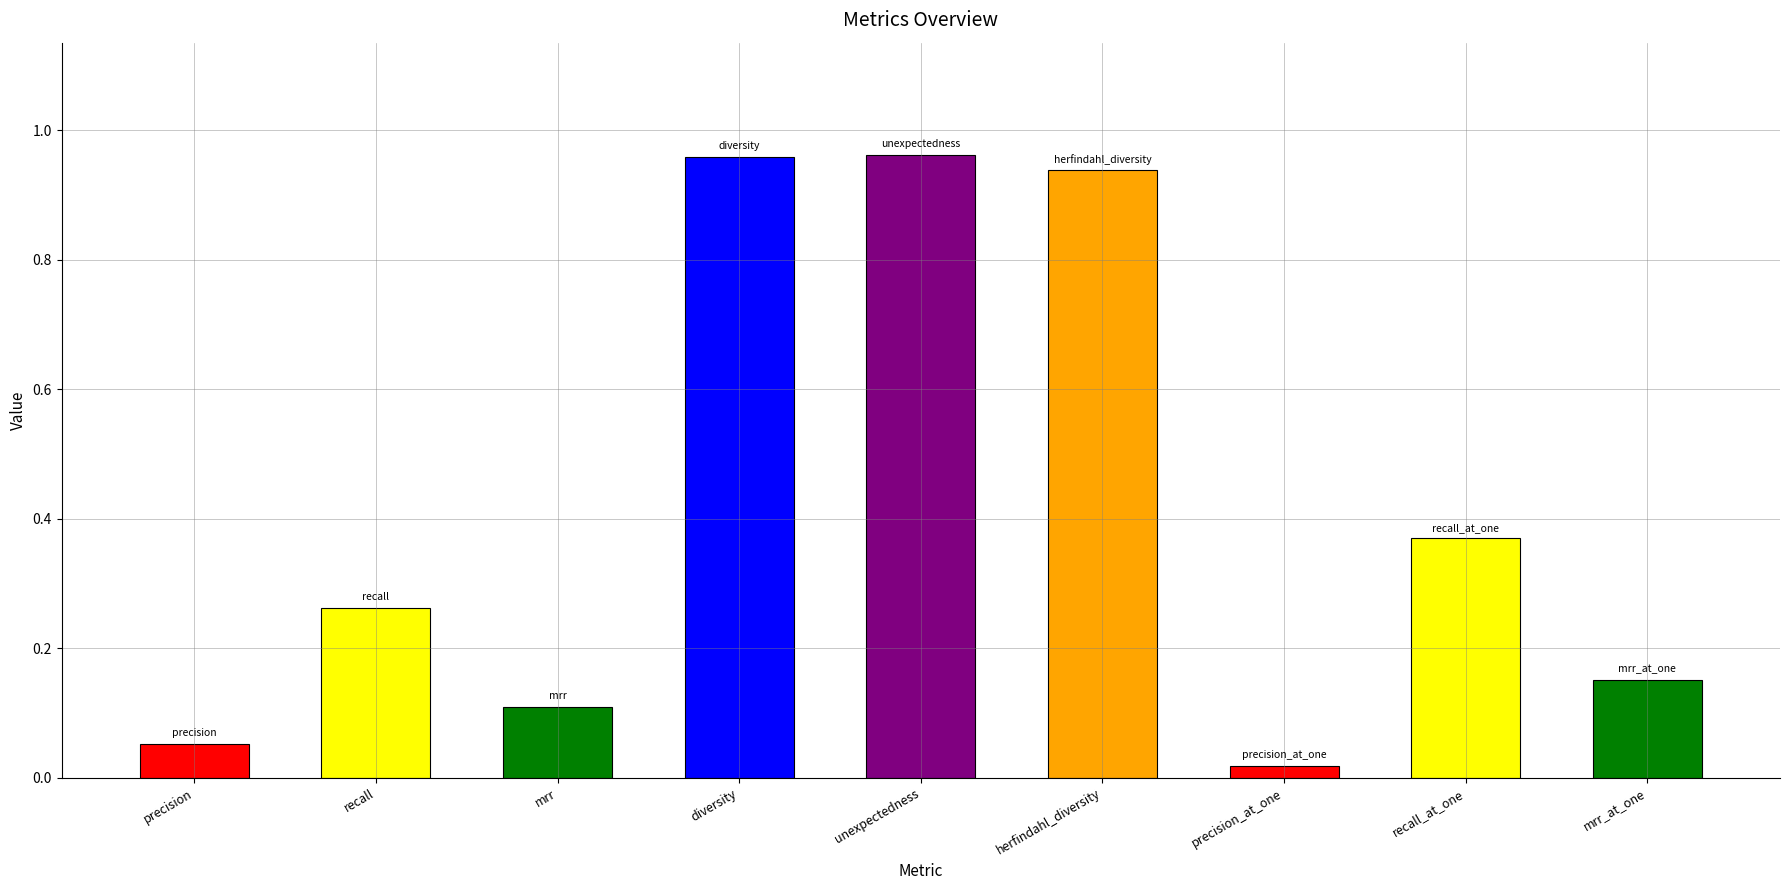

Is it true that the value at precision is 0.1?

True